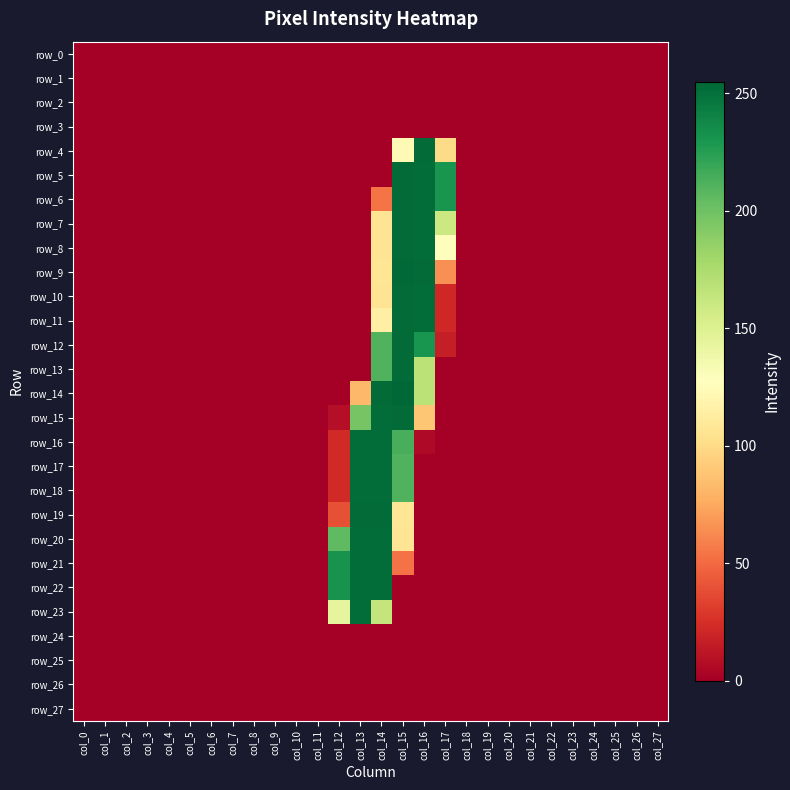

True or false: row_0 has a value of 0 at col_14.

True